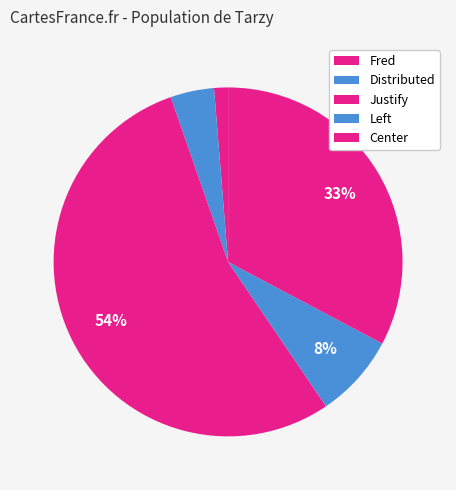

Count the number of slices in the pie.

5